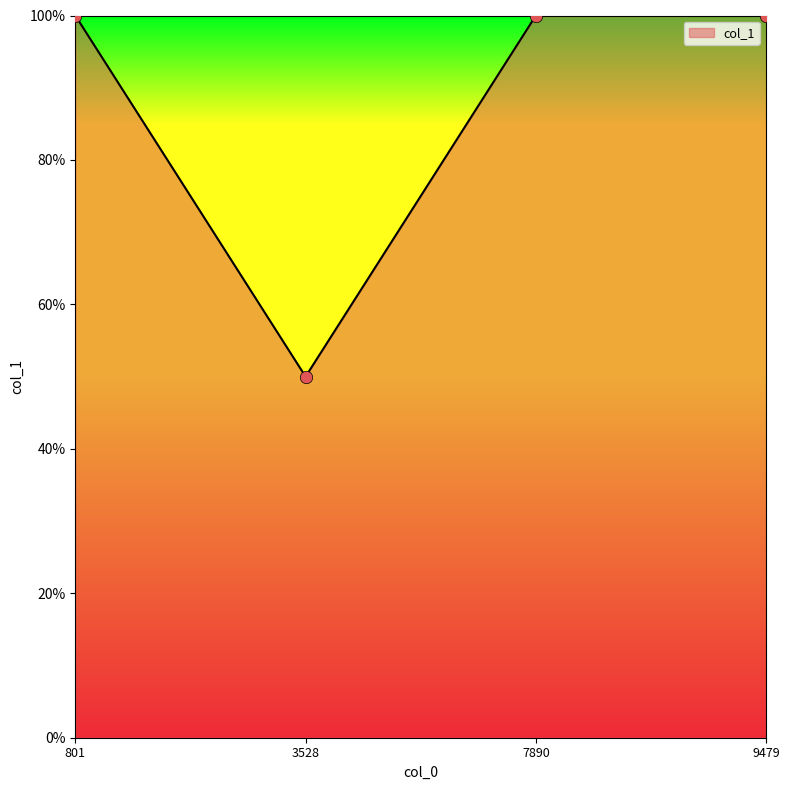

Which has a higher value, 3528 or 9479?

9479